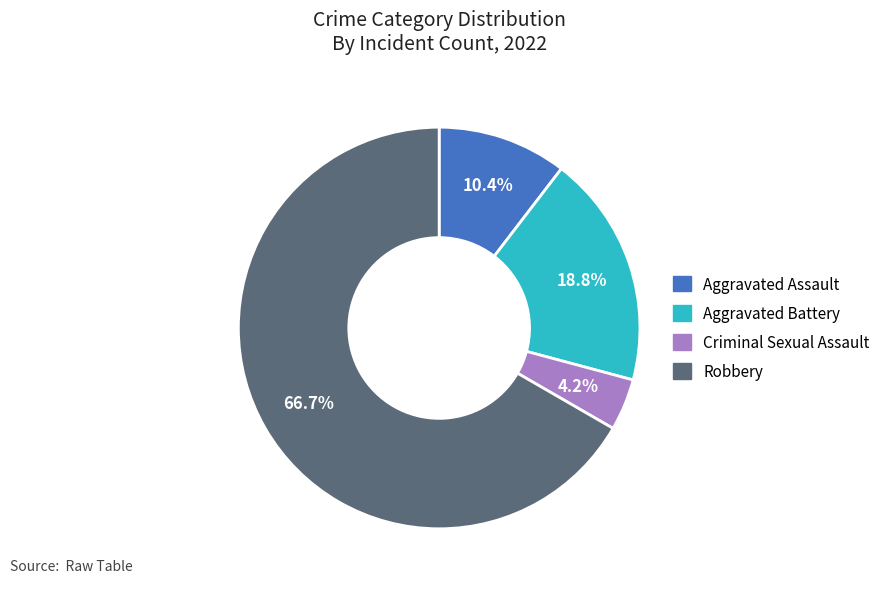

Is it true that Criminal Sexual Assault is 4% of the pie?

True